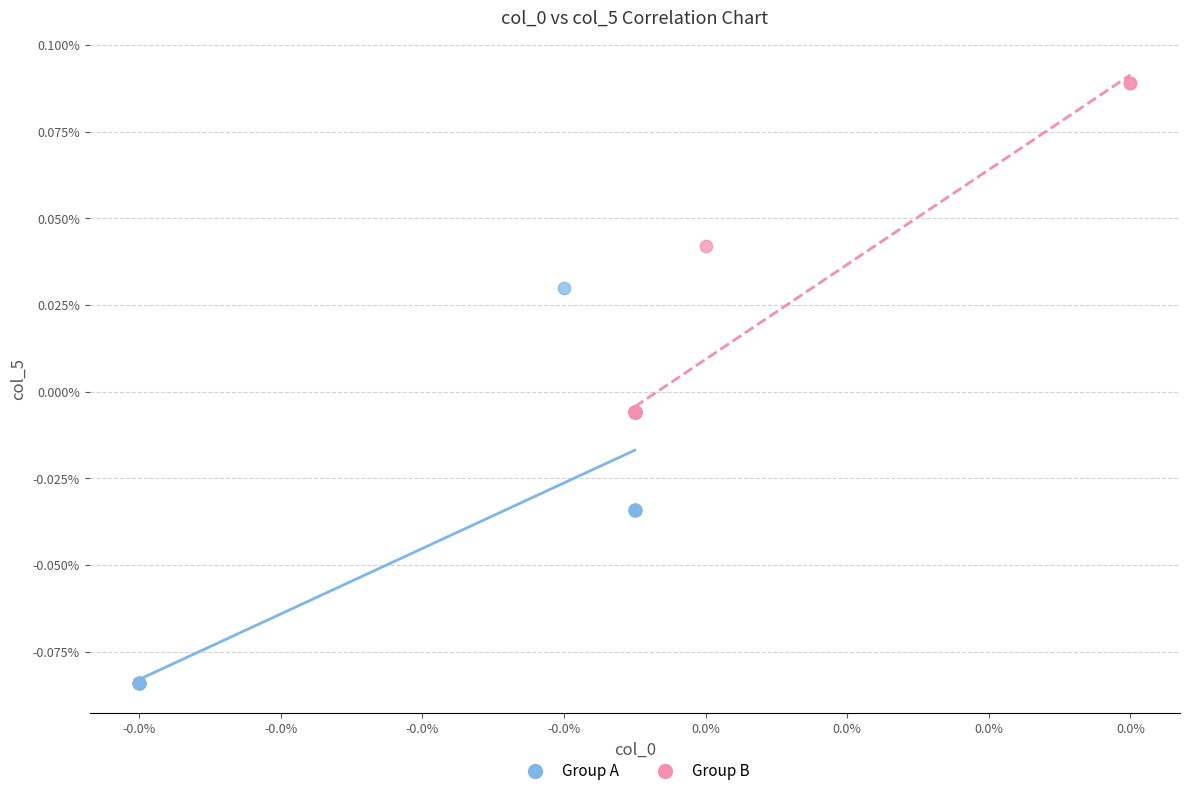

Which series has the largest Y range (max minus min)?

Group A